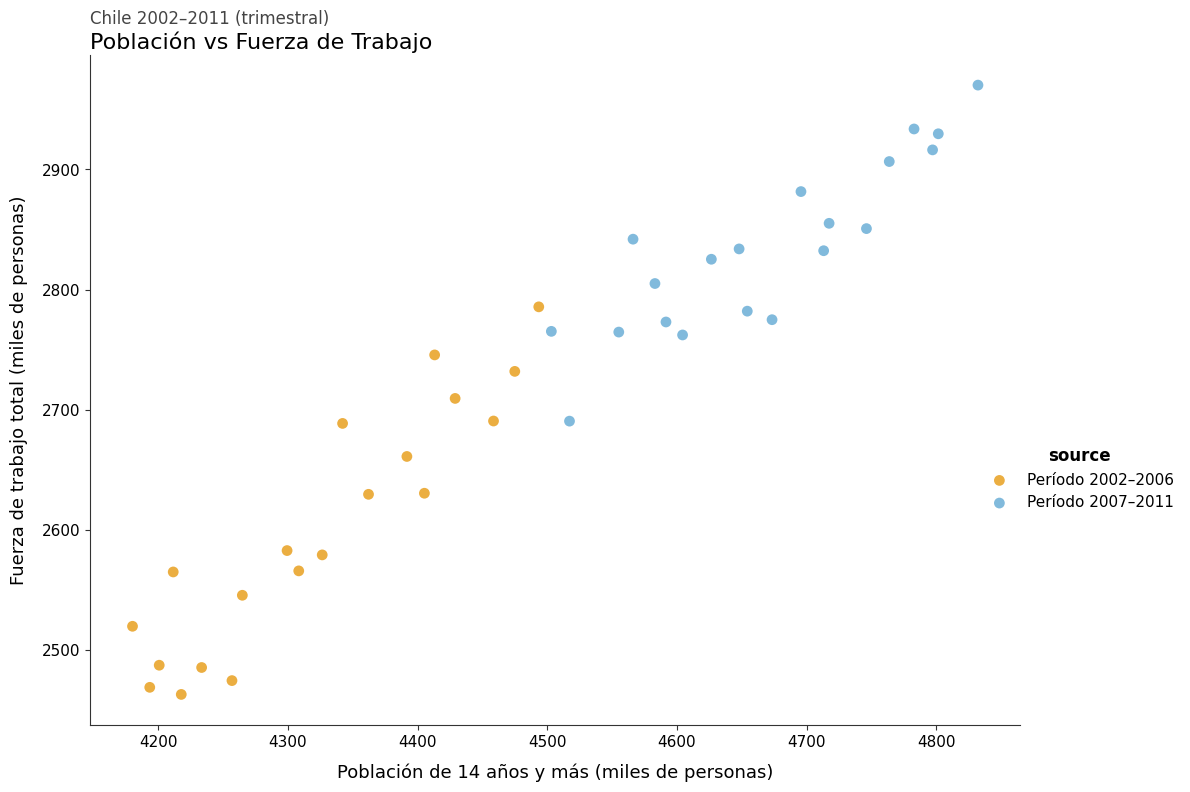

Which series has the largest Y range (max minus min)?

Período 2002–2006